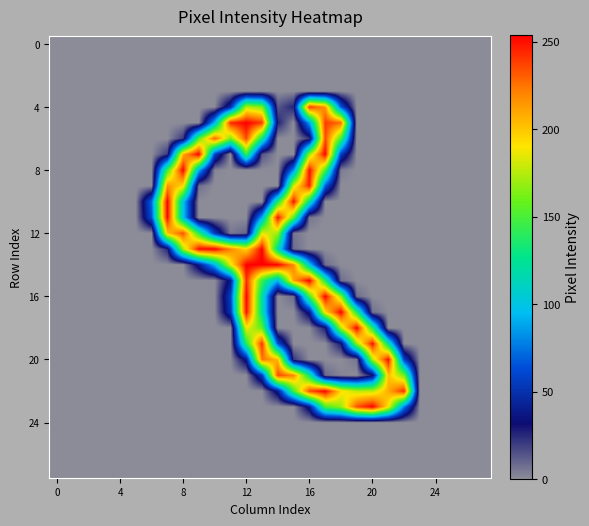

Count the number of data series in this chart.

28